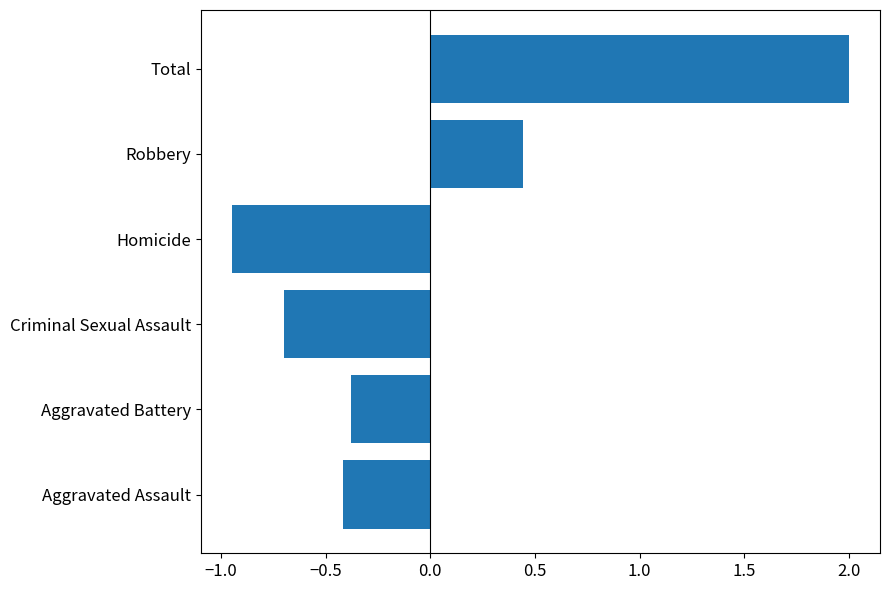

How many bars are there in total?

6